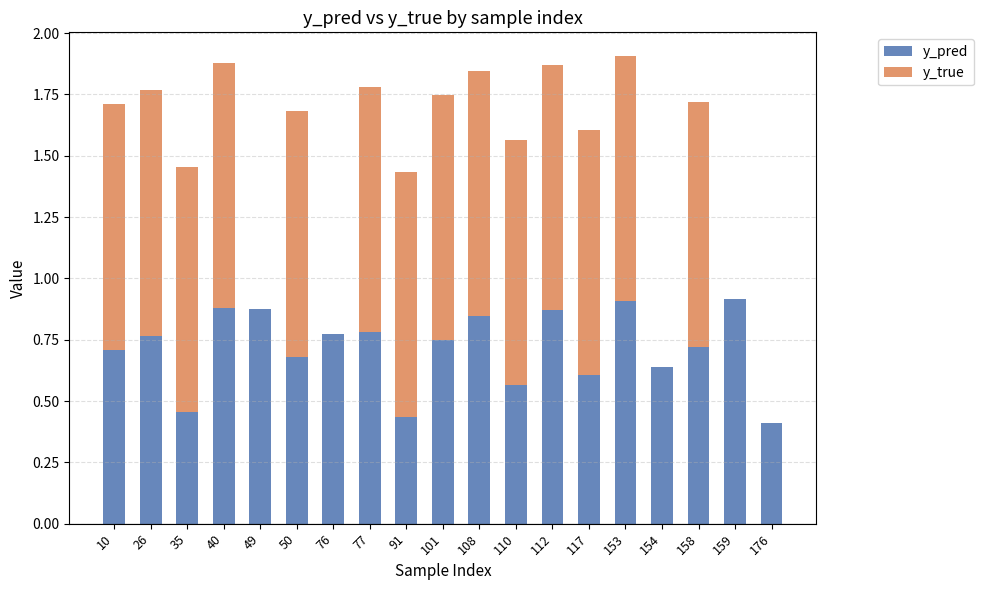

What is the sum of all y_pred values?

13.6